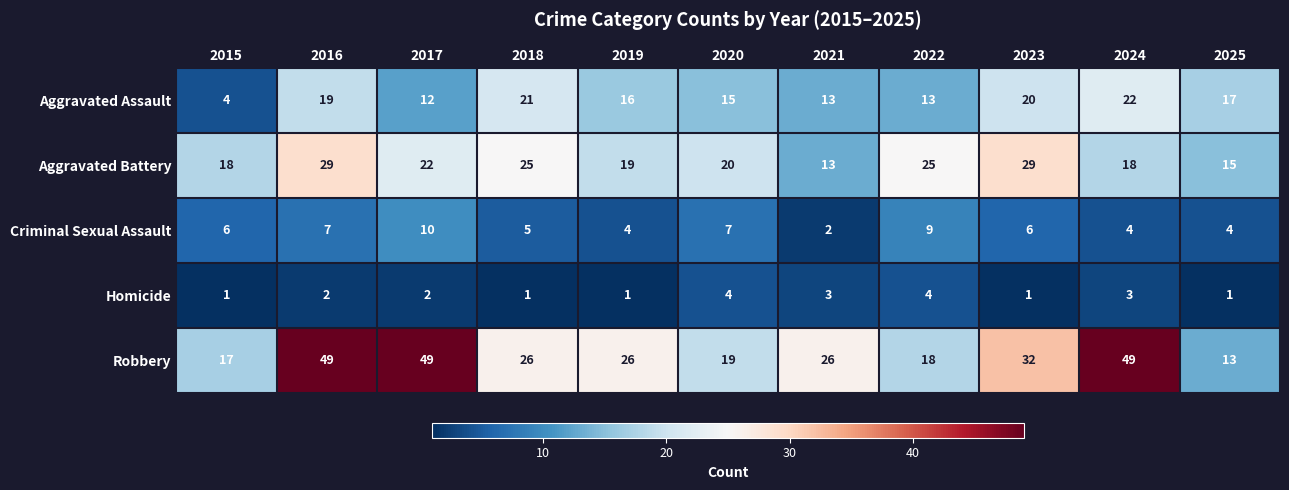

What is the difference between the highest and lowest values at 2022?

21